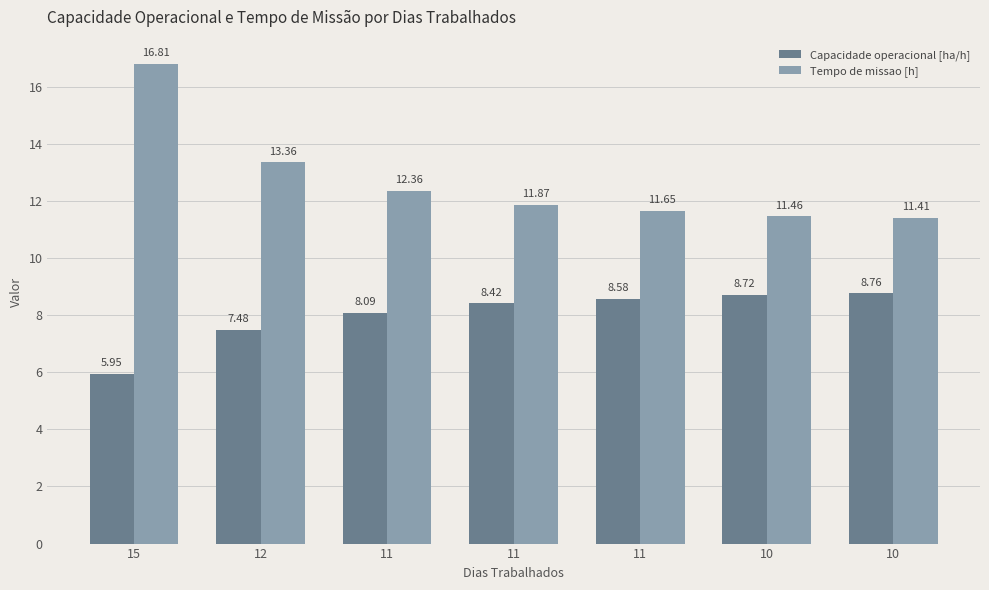

Does the chart contain any negative values?

No